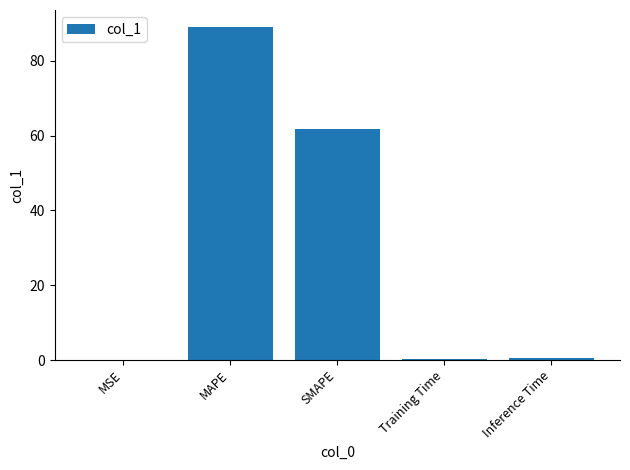

What is the sum of the values at MSE and Inference Time?

0.4